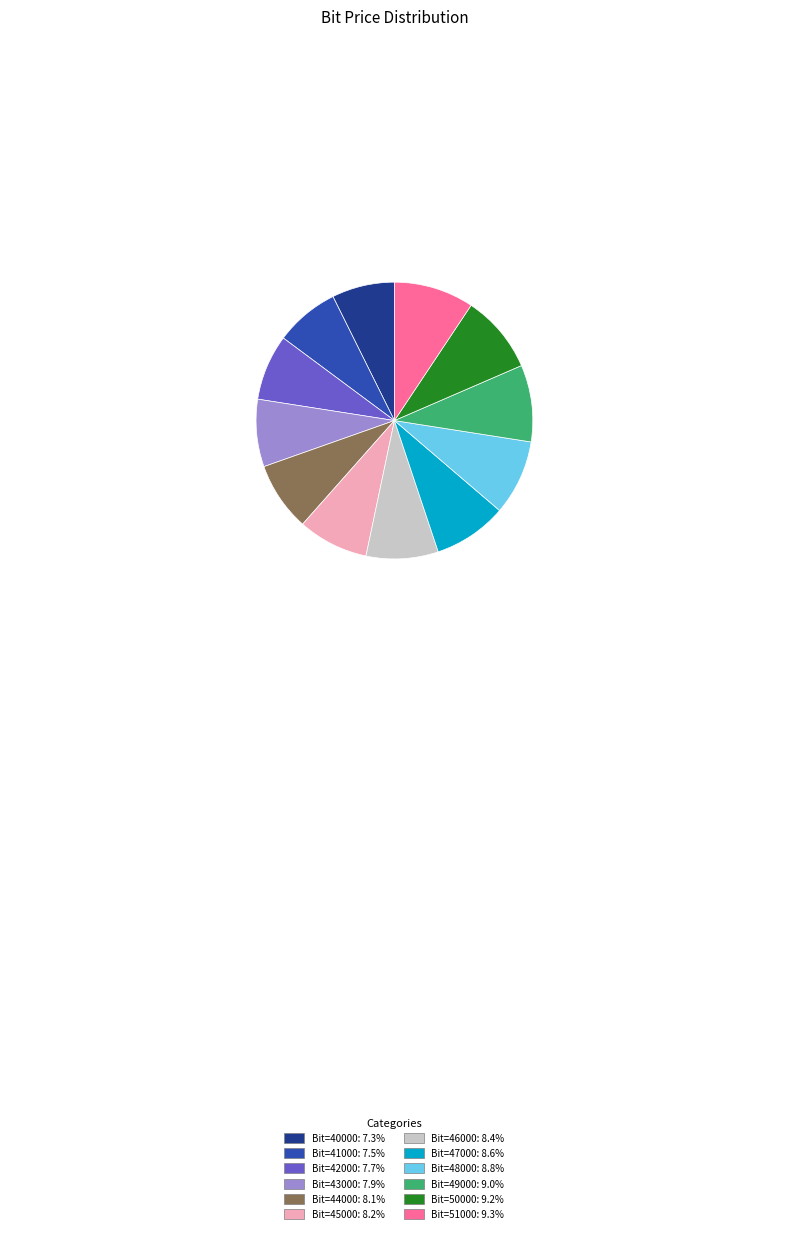

What is the ratio of the value at Bit=45000: 8.2% to the value at Bit=42000: 7.7%?

1.1